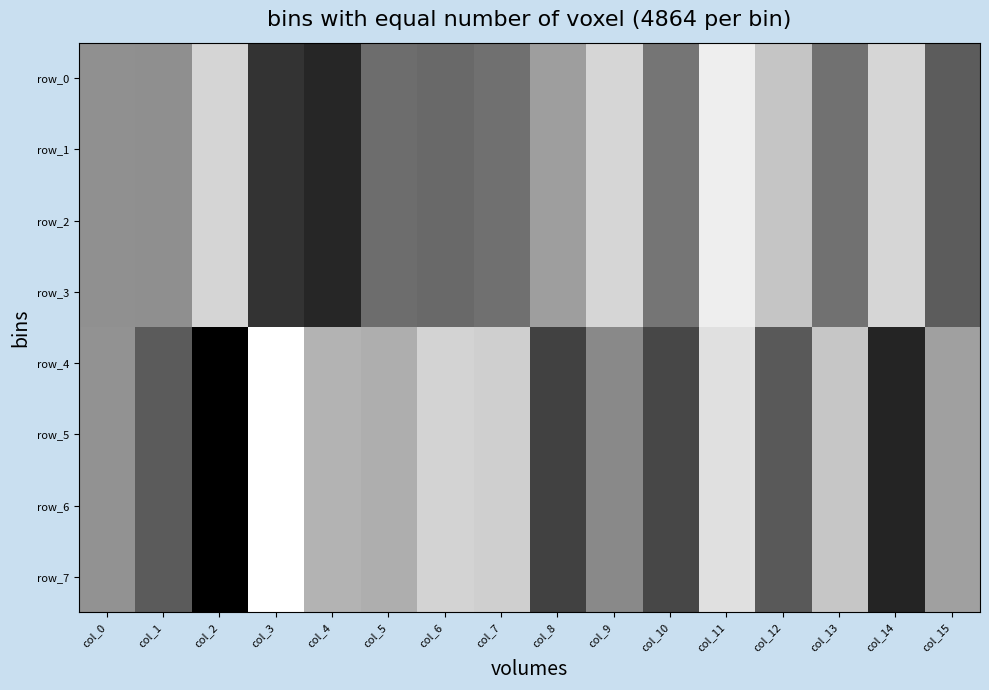

What is the average value of the row_4 series?

-0.9